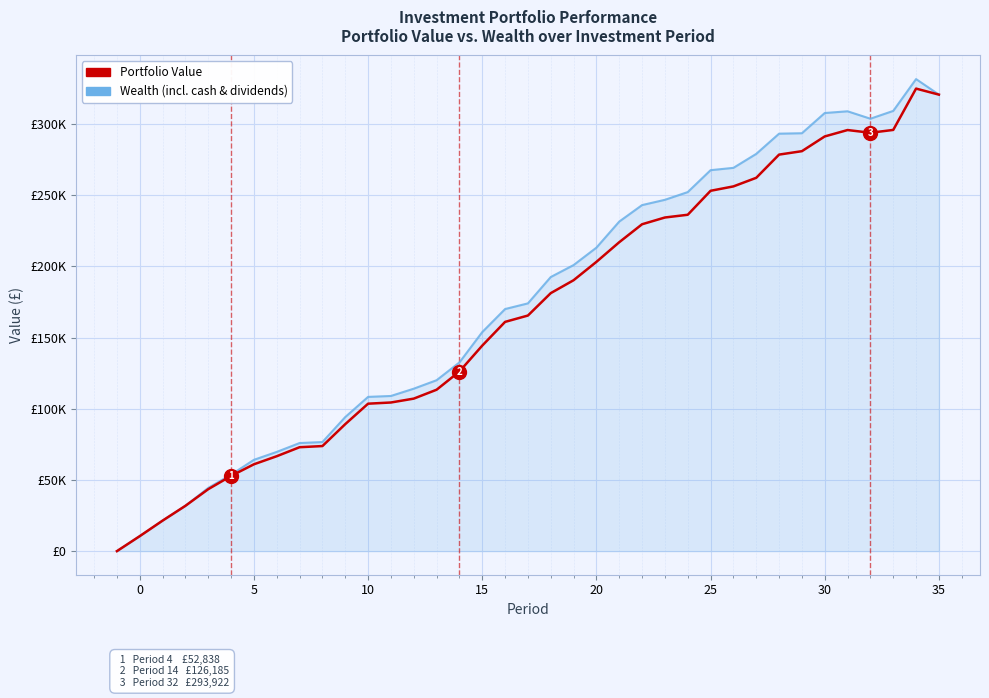

What are all the series names shown in the legend?

Portfolio Value, Wealth (incl. cash & dividends)